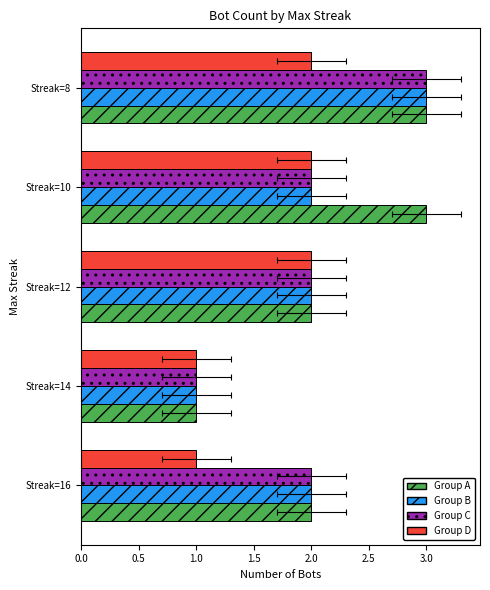

Is the value of Group A at Streak=14 greater than the value of Group C at Streak=14?

No